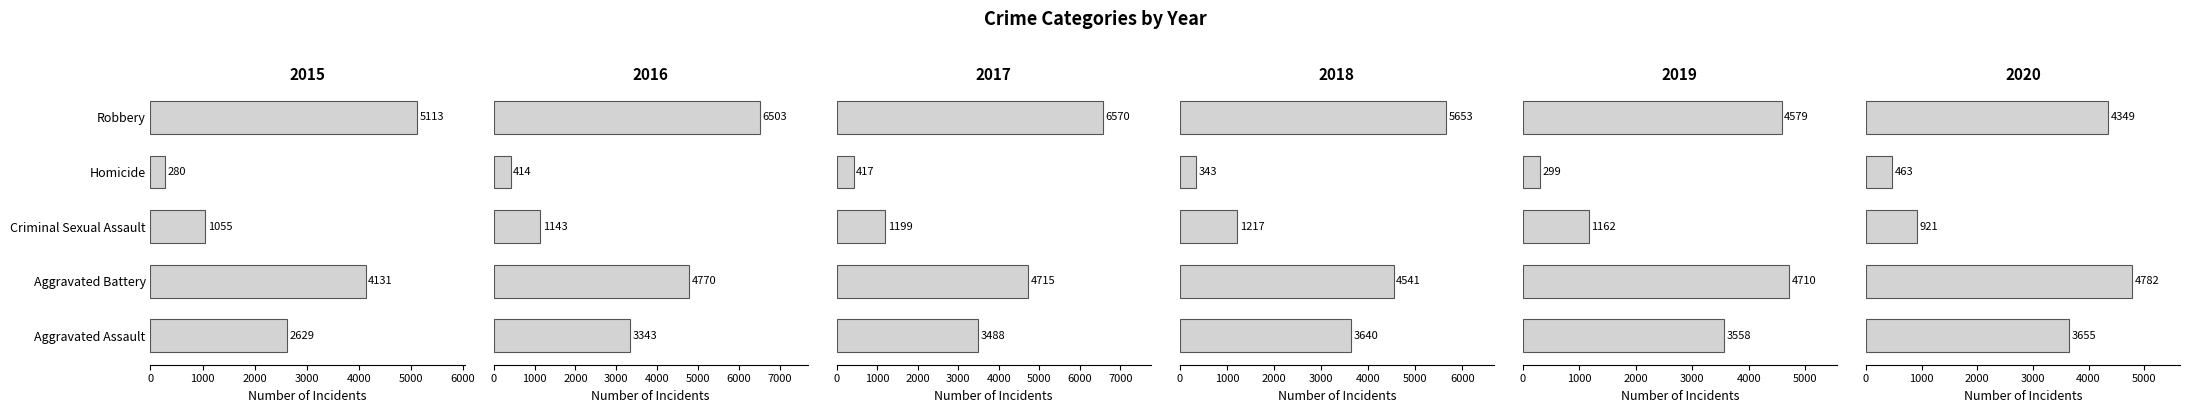

What is the label of the 5th bar from the right?

Aggravated Assault